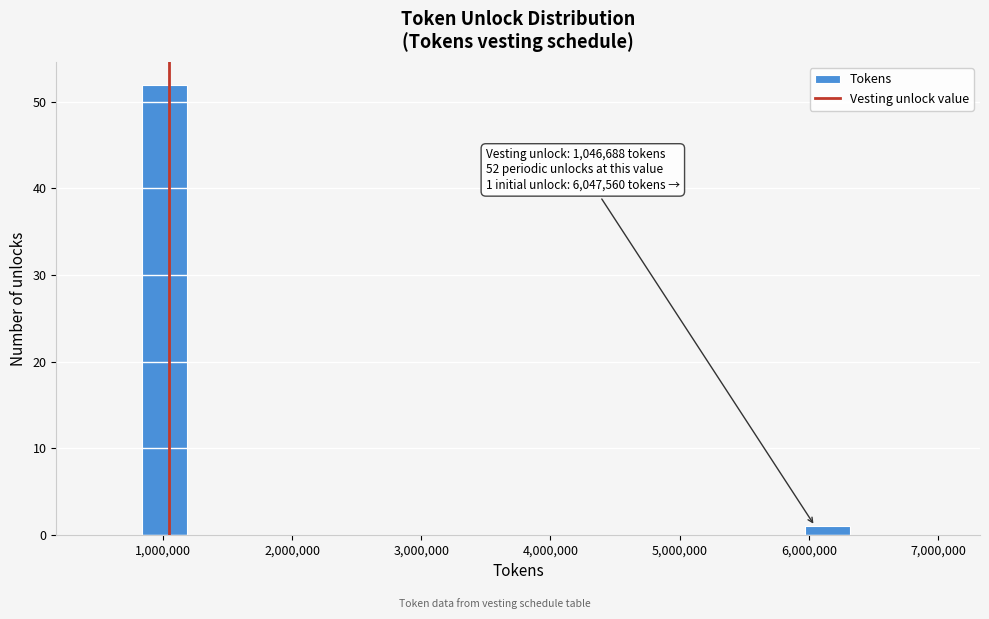

Around what value on the x-axis is the tallest bar? Give the approximate position of its centre, as read against the axis.

1000000